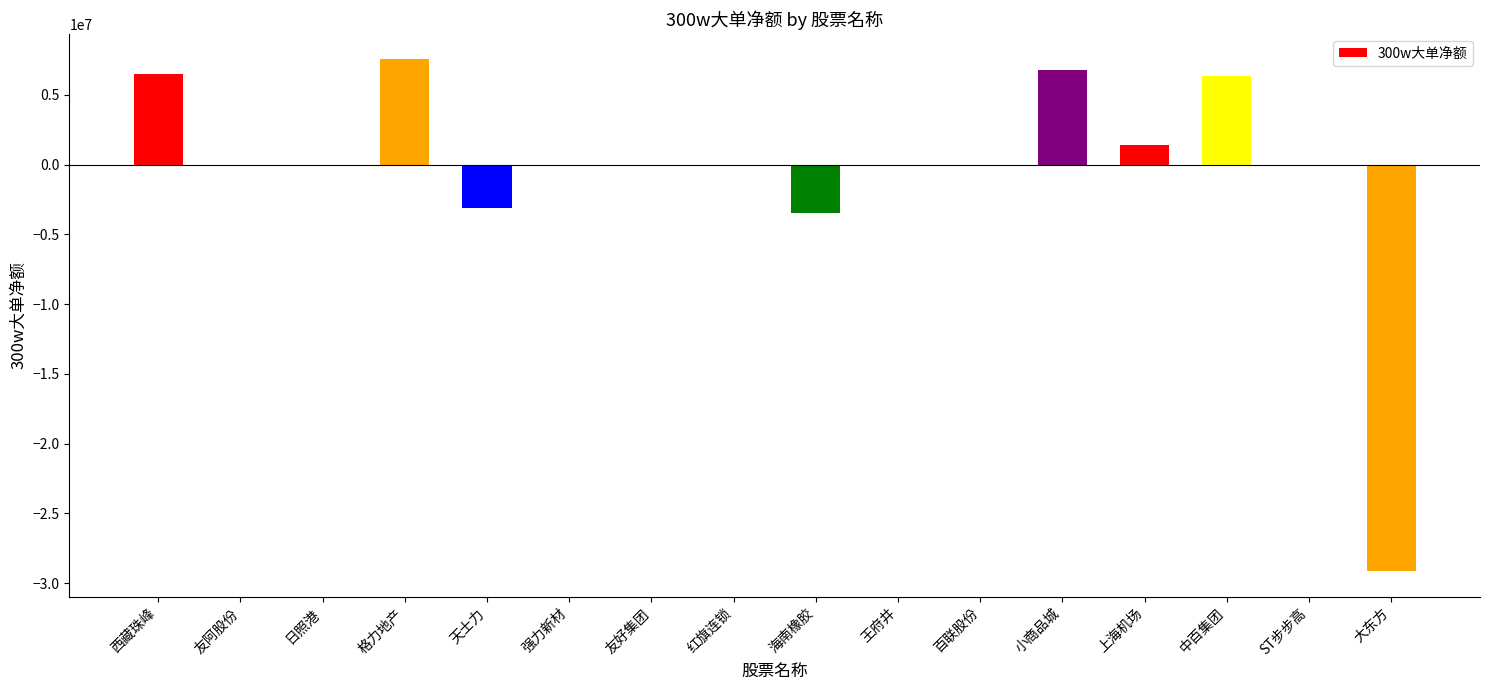

Which label corresponds to the largest value in the chart?

格力地产